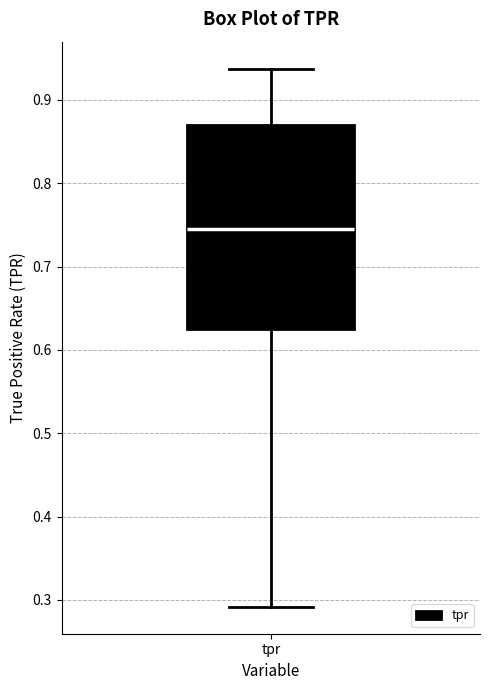

Where is the lower edge of the box for tpr on the y-axis? The values are not printed on the chart, so give them approximately, as read against the axis.

0.63